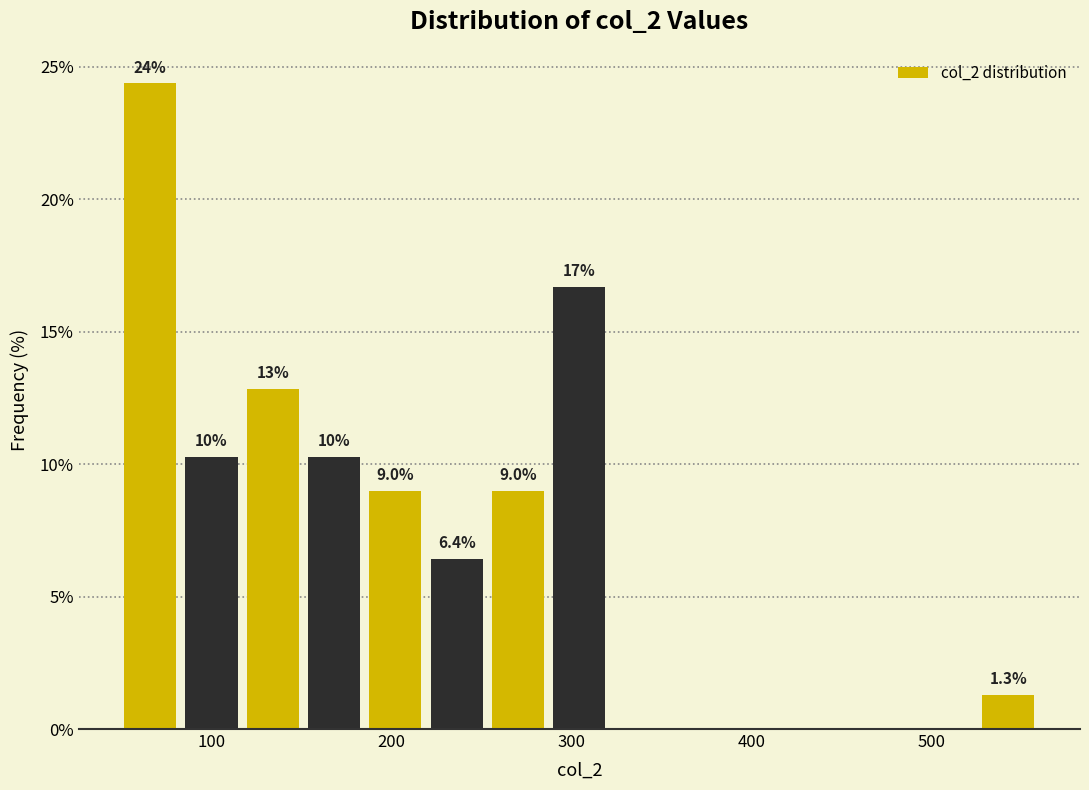

Read against the x-axis, roughly where is the centre of the tallest bar?

70